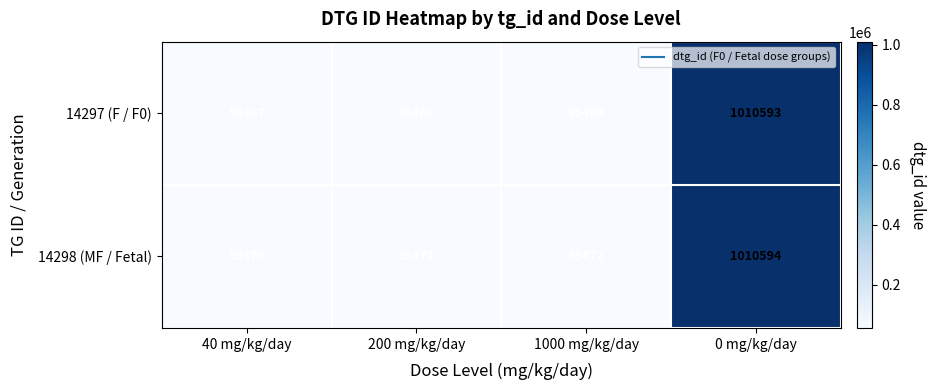

What is the total value across all series at 200 mg/kg/day?

110939